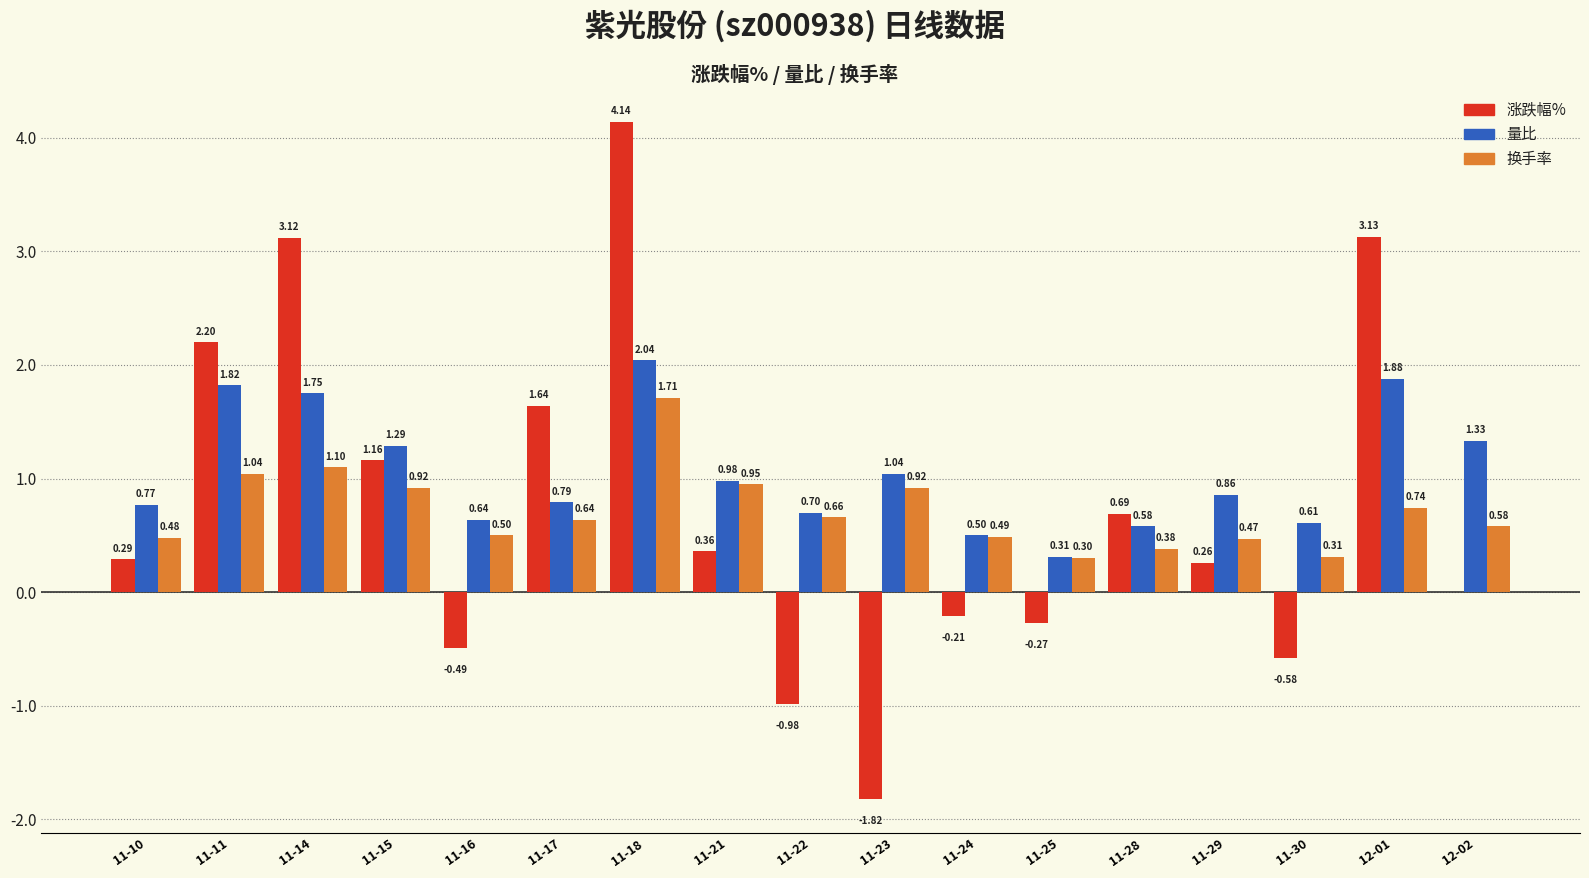

Which series has the largest total across all categories?

量比